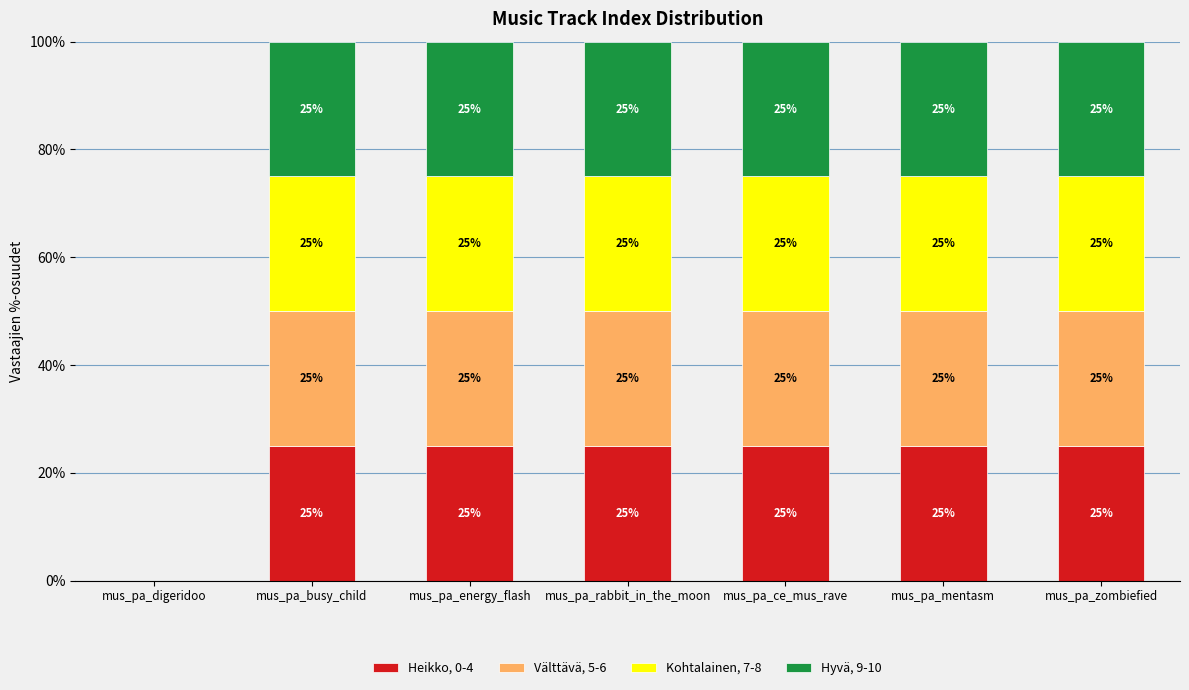

What is the highest value of the Heikko, 0-4 series?

25